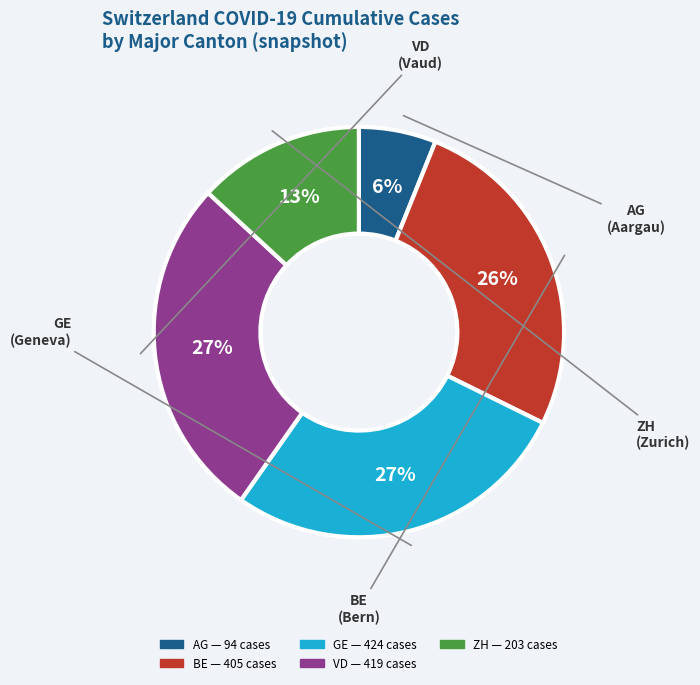

Does any single category account for the majority?

No